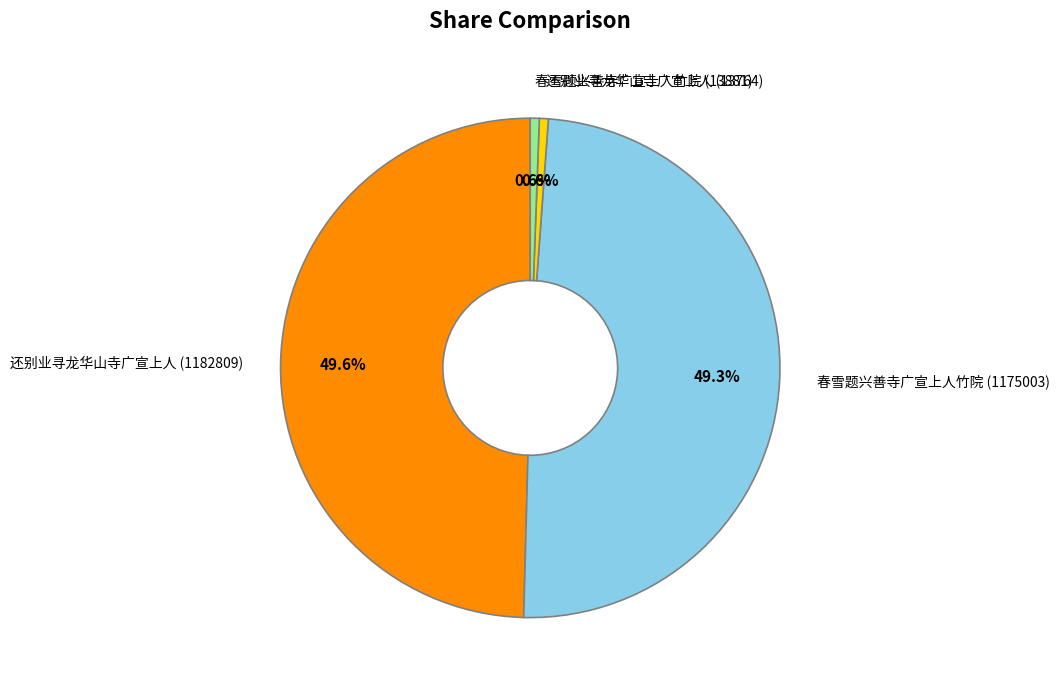

To the nearest percent, what portion does 春雪题兴善寺广宣上人竹院 (13881) represent?

1%